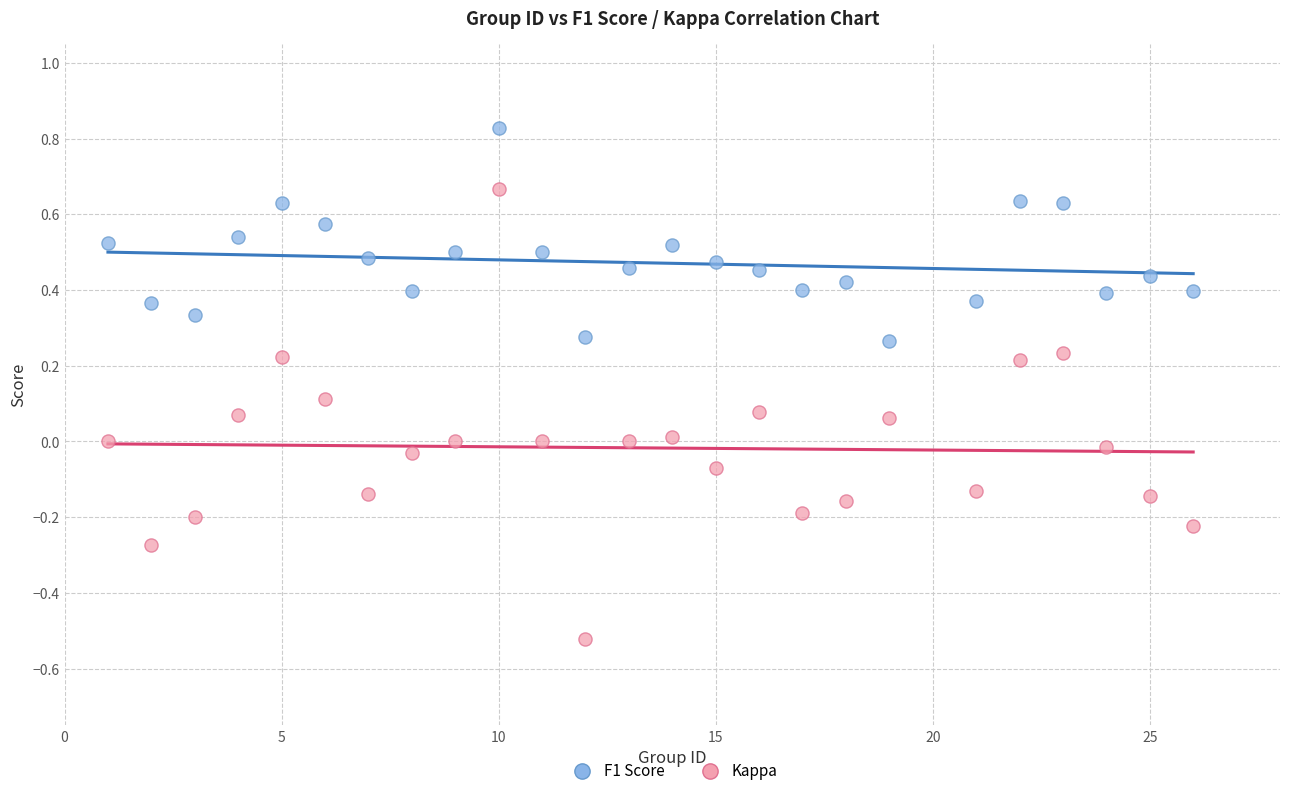

Which series has the widest spread of Y values?

Kappa